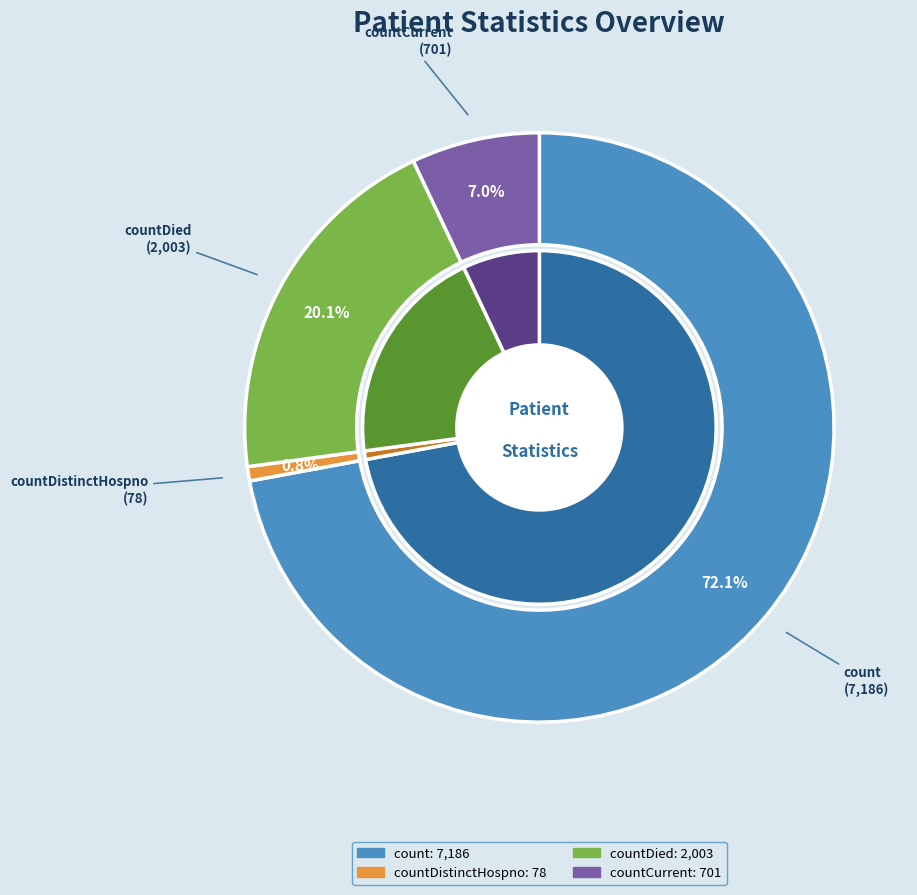

What percentage is NOT represented by countDied?

79.9%